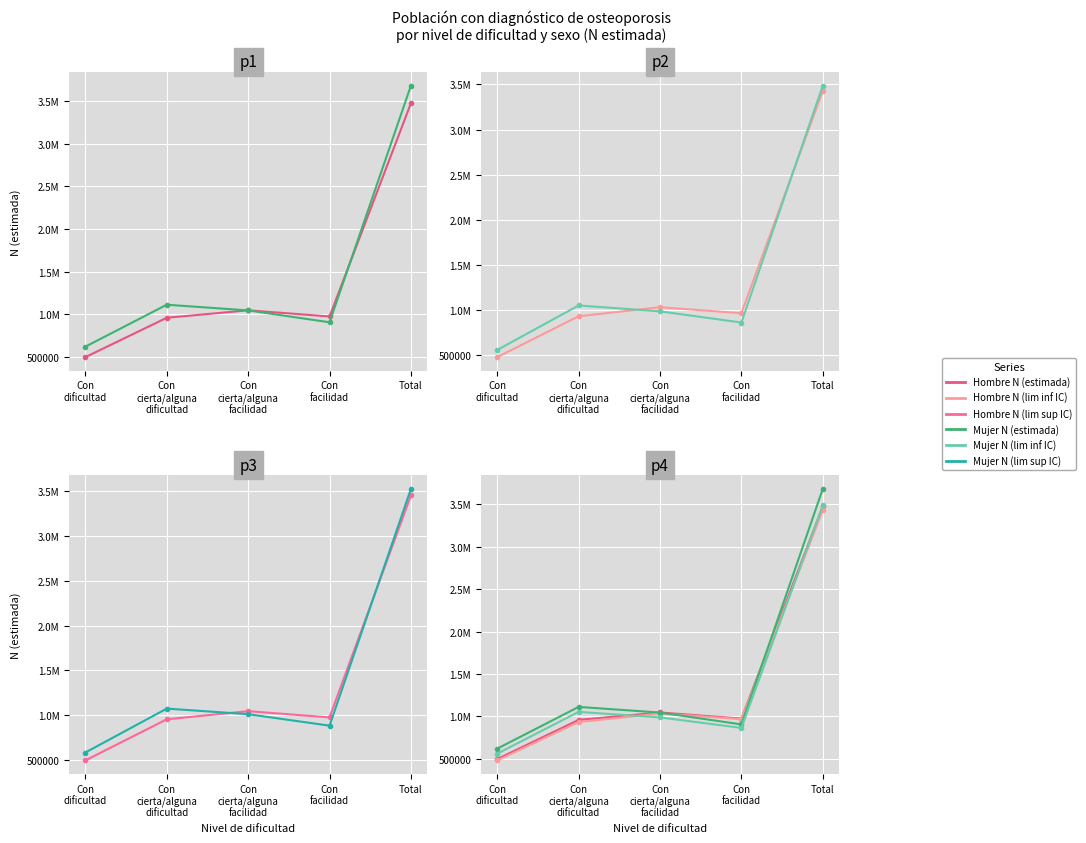

Which category has the lowest value in the Hombre N (lim sup IC) series?

Con
dificultad